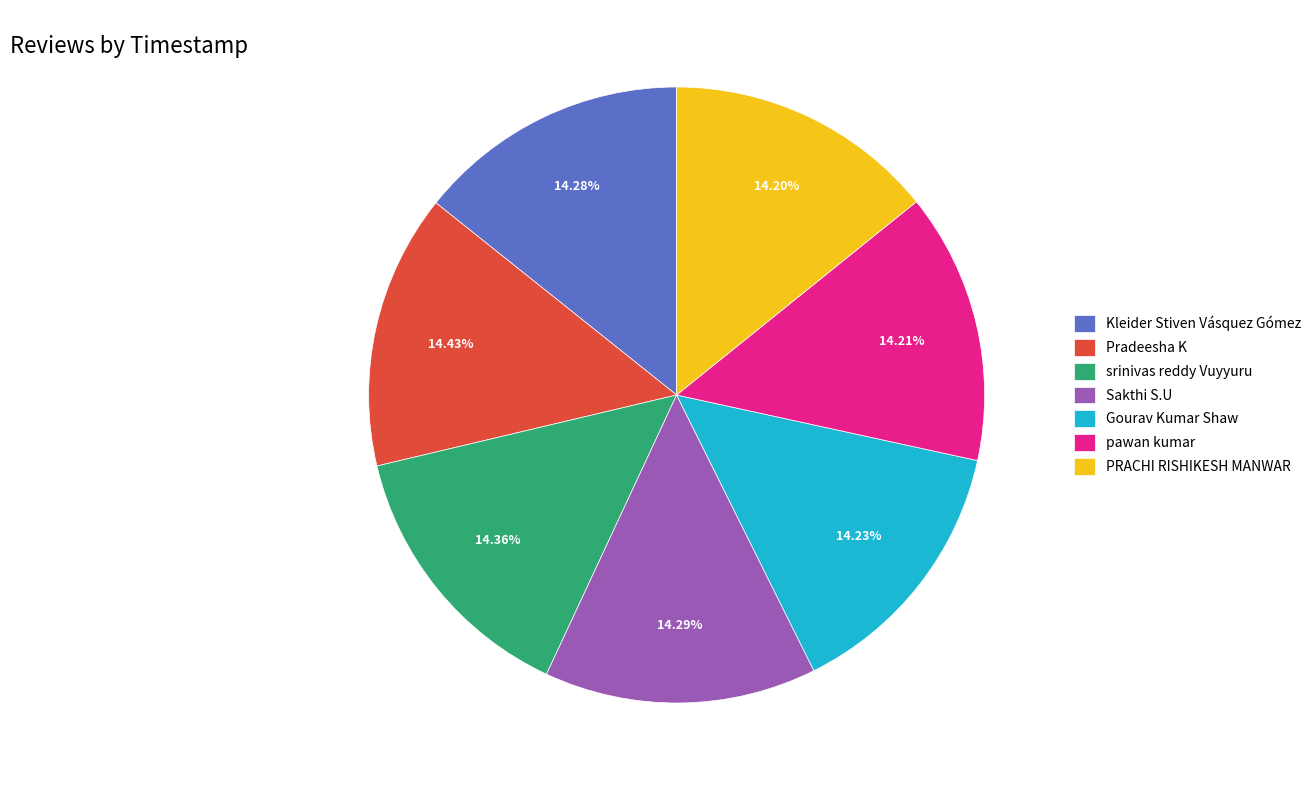

Count the number of slices in the pie.

7